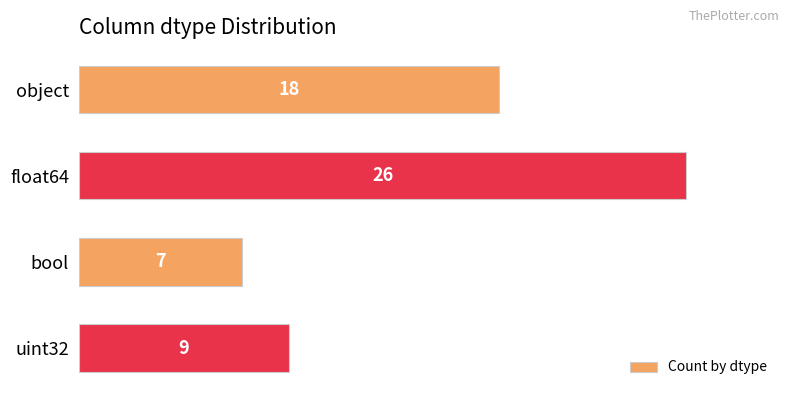

At which label is the value closest to 16?

object